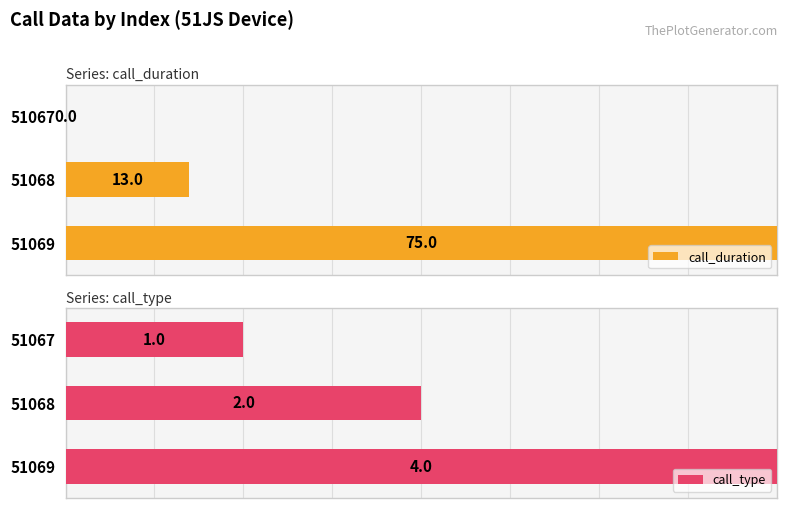

Are the bars grouped side by side (vs. stacked)?

Yes